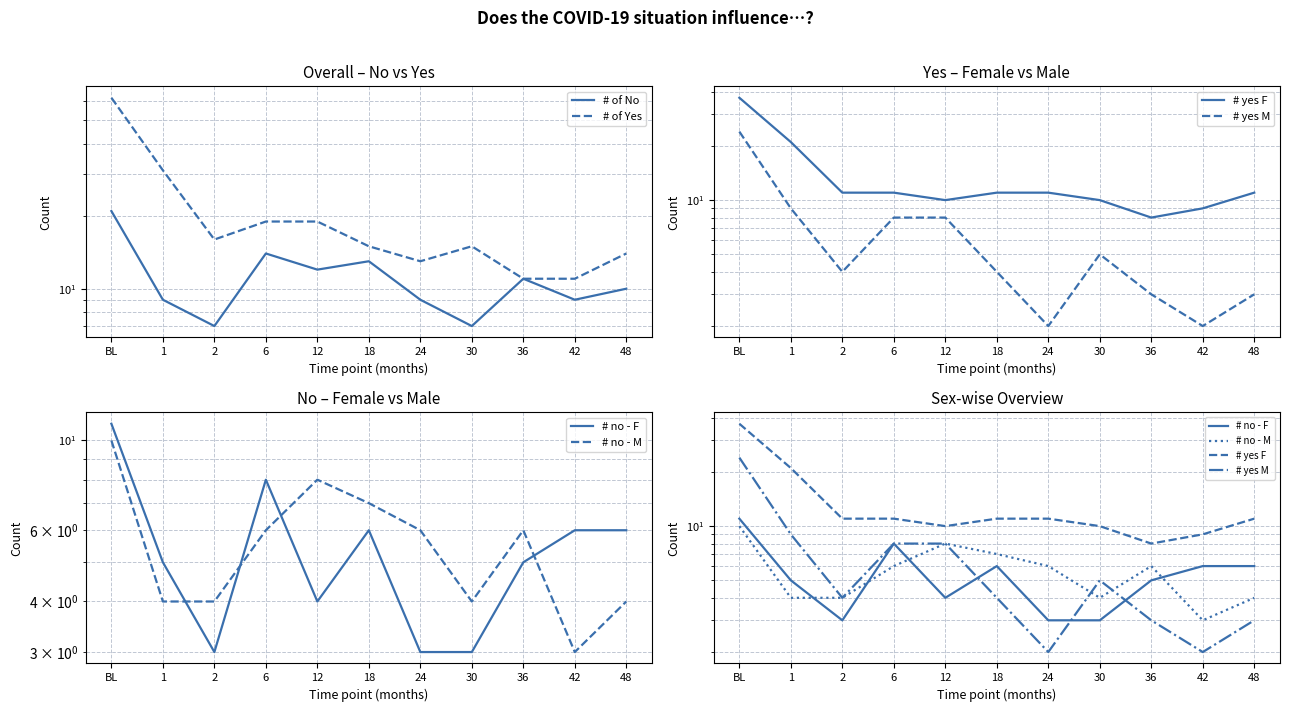

What is the average value of the # yes M series?

7